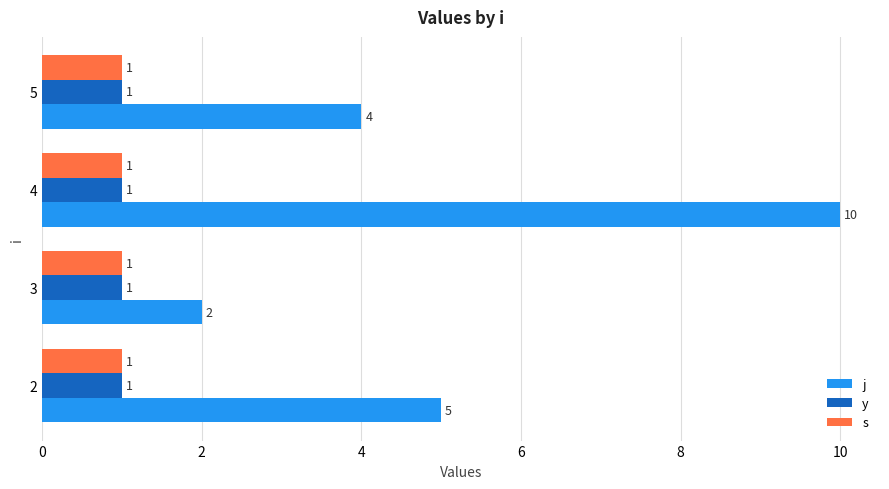

How many y values are between 1 and 2?

3